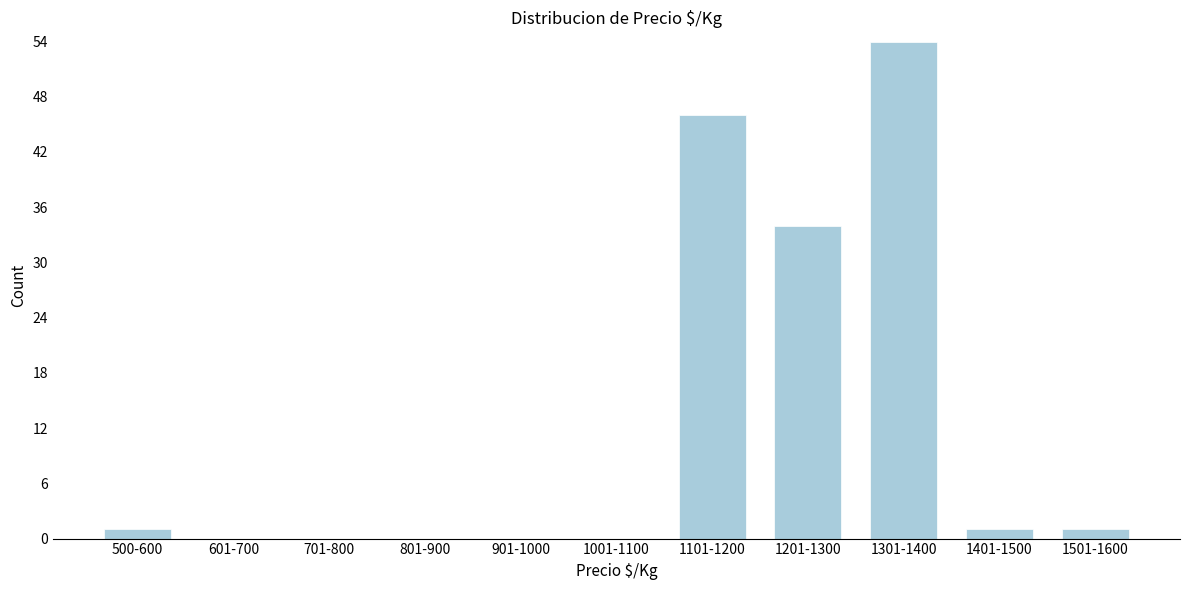

Reading left to right, what are all the values shown in this chart?

500-600=1	601-700=0	701-800=0	801-900=0	901-1000=0	1001-1100=0	1101-1200=46	1201-1300=34	1301-1400=54	1401-1500=1	1501-1600=1